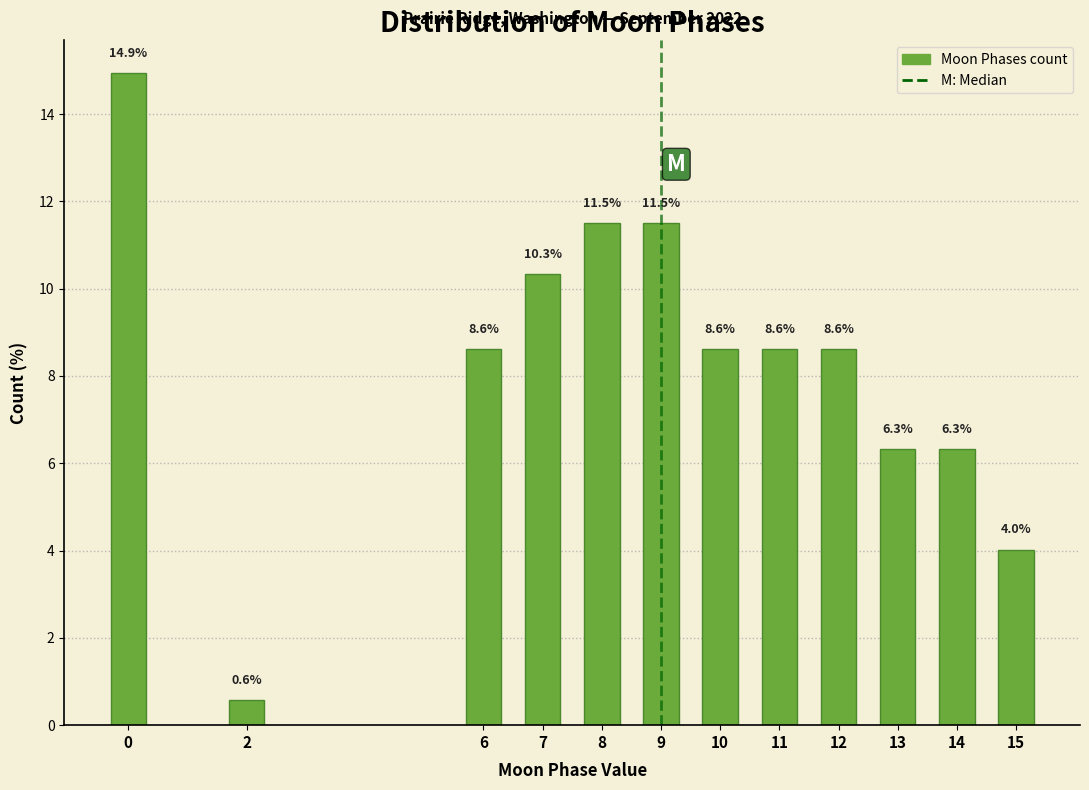

Reading left to right, transcribe all the data shown in this chart.

14.9	0.6	8.6	10.3	11.5	11.5	8.6	8.6	8.6	6.3	6.3	4.0